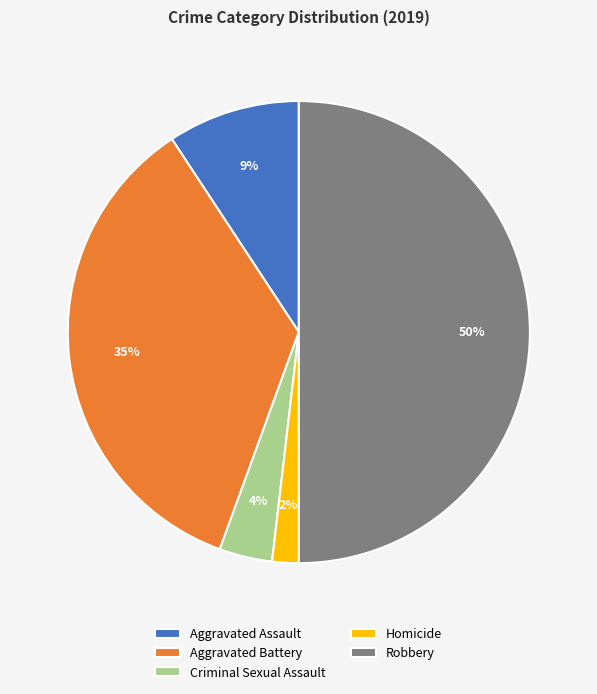

To the nearest percent, what percentage of the pie is Aggravated Battery?

35%